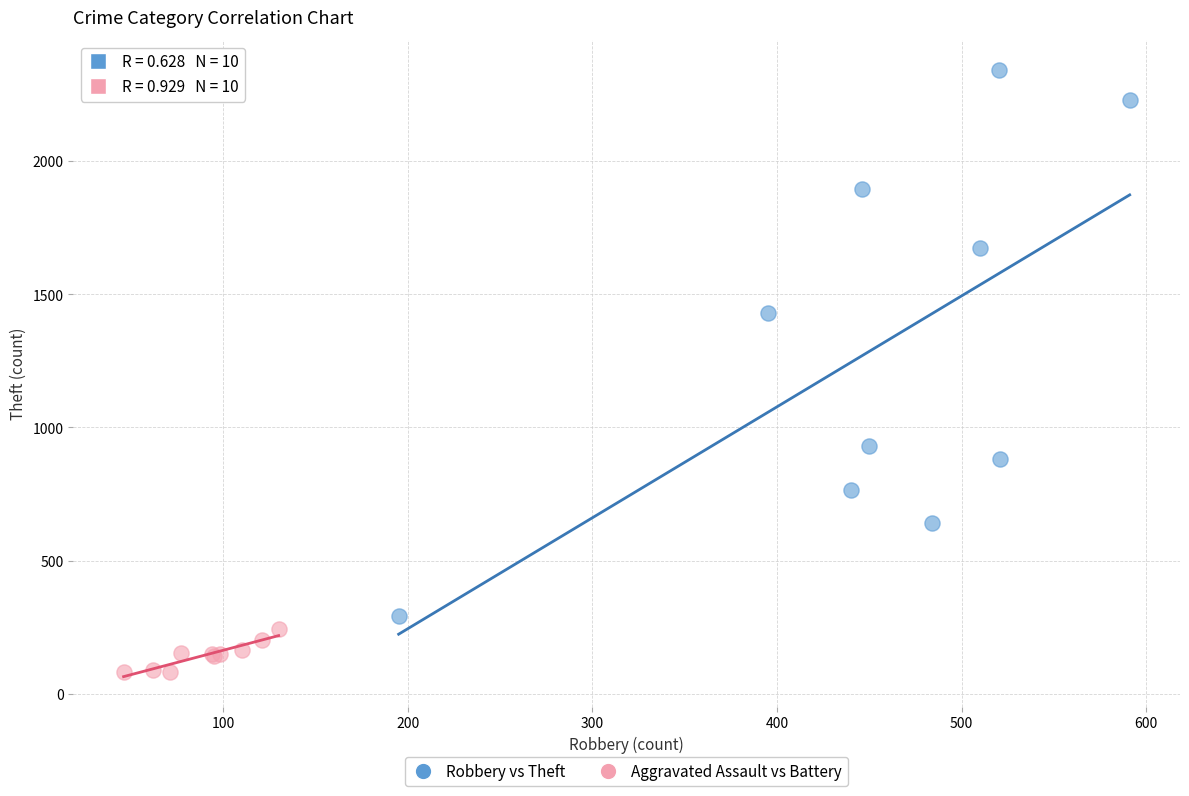

What are all the series names shown in the legend?

Robbery vs Theft, Aggravated Assault vs Battery